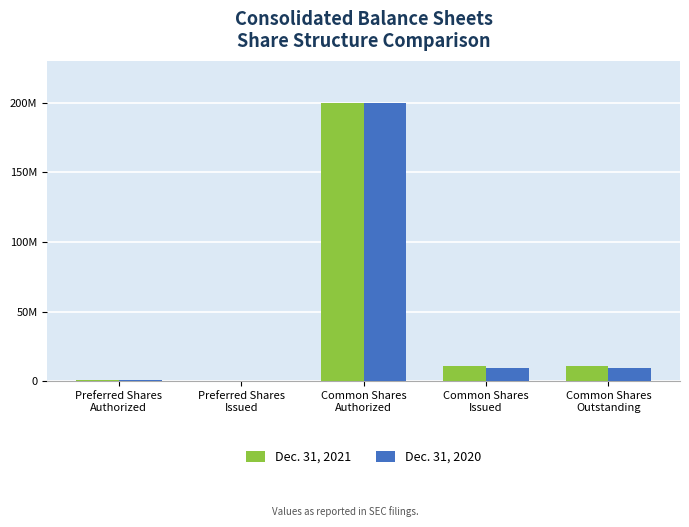

List the series in order of their overall mean, lowest first.

Dec. 31, 2020, Dec. 31, 2021